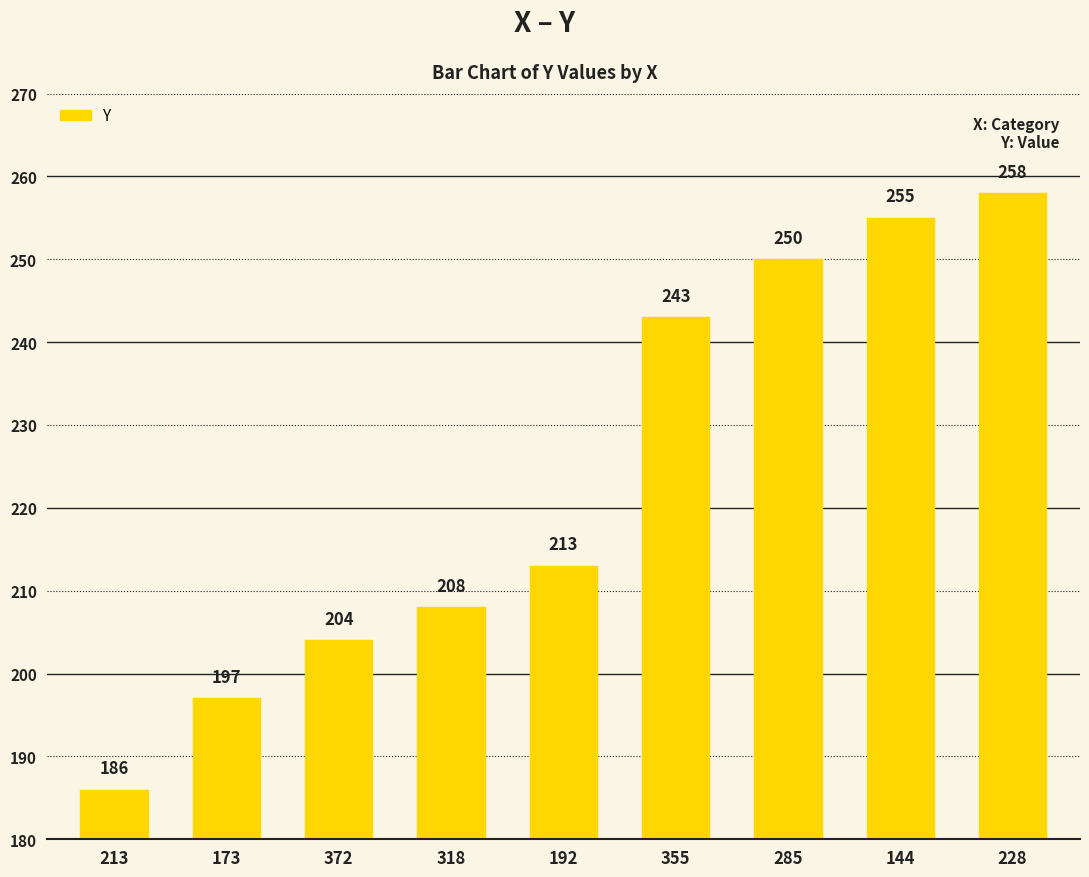

Reading left to right, transcribe all the data shown in this chart.

186	197	204	208	213	243	250	255	258